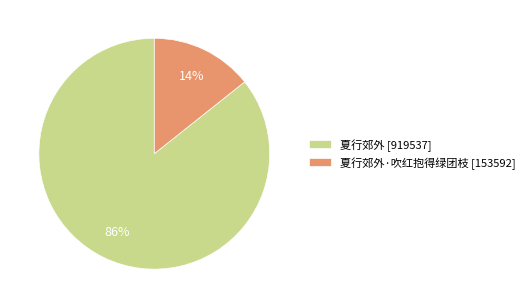

To the nearest percent, what is the combined percentage of 夏行郊外·吹红抱得绿团枝 [153592] and 夏行郊外 [919537]?

100%